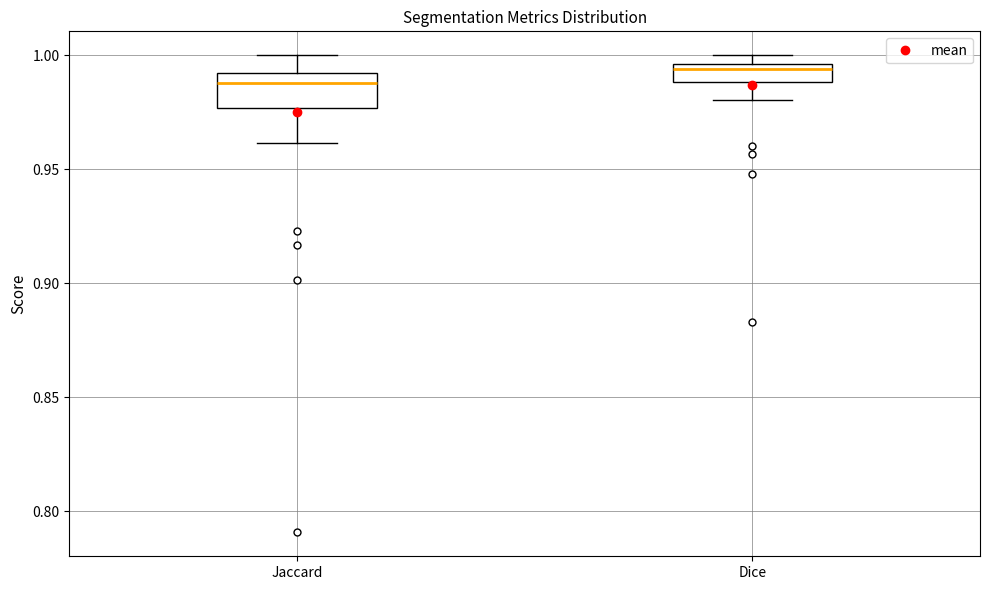

Which box has the lowest median line?

Jaccard